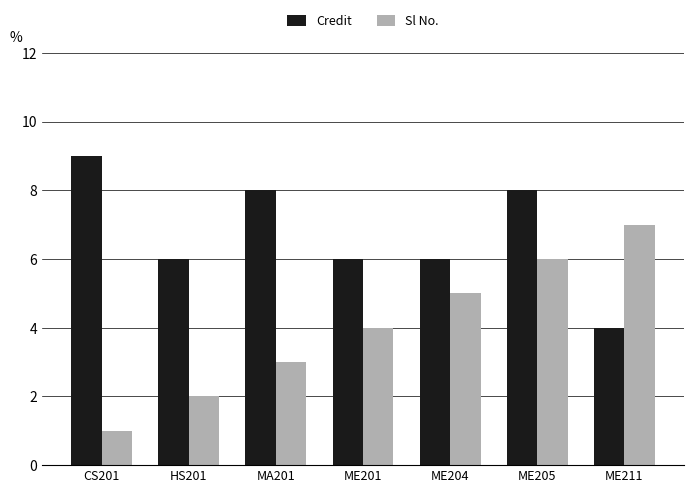

Reading left to right, what are all the values shown in this chart?

Credit: CS201=9	HS201=6	MA201=8	ME201=6	ME204=6	ME205=8	ME211=4
Sl No.: CS201=1	HS201=2	MA201=3	ME201=4	ME204=5	ME205=6	ME211=7